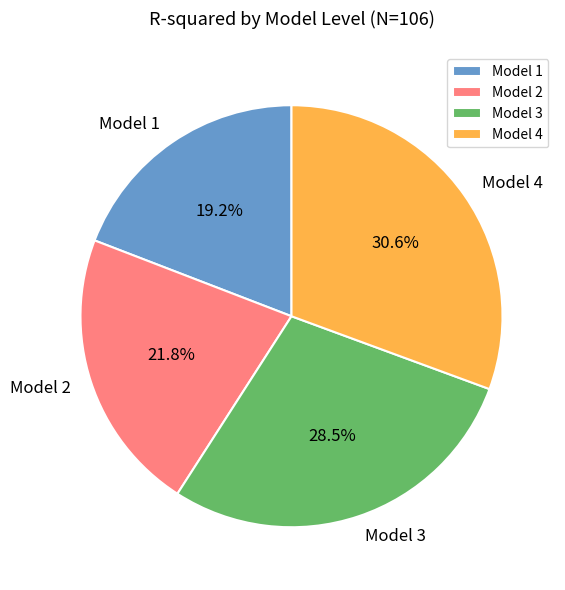

Is there any slice that represents more than half of the pie?

No